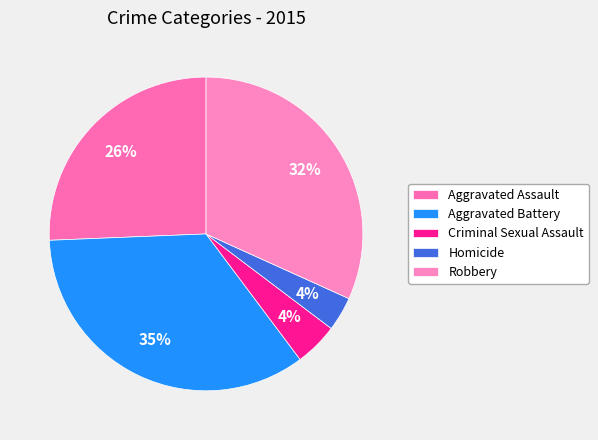

Do Robbery and Aggravated Battery together represent more than half of the pie?

Yes